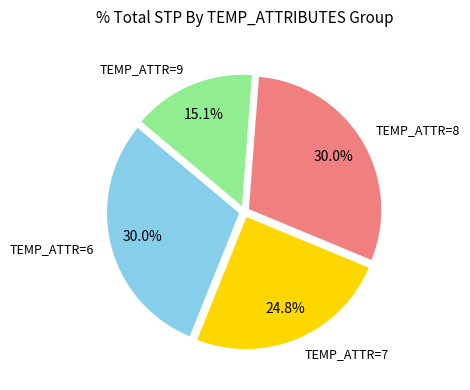

Which slice is the smallest?

TEMP_ATTR=9